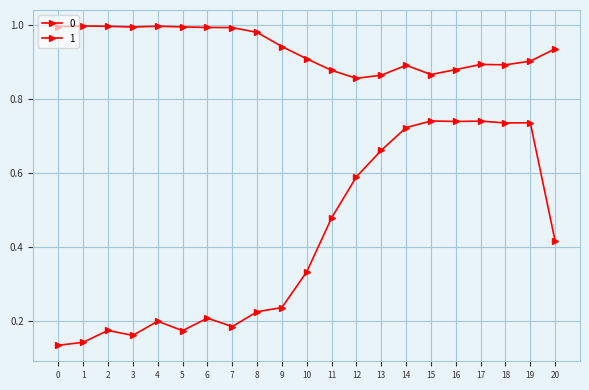

Rank the categories by 1 value from highest to lowest.

1, 4, 2, 0, 5, 3, 6, 7, 8, 9, 20, 10, 19, 17, 18, 14, 16, 11, 15, 13, 12